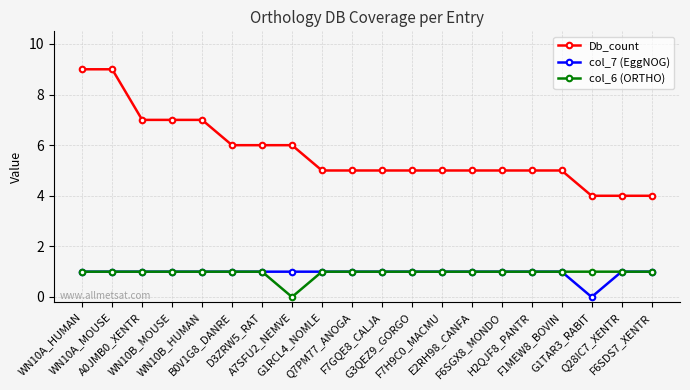

Which series has the largest range (max minus min)?

Db_count